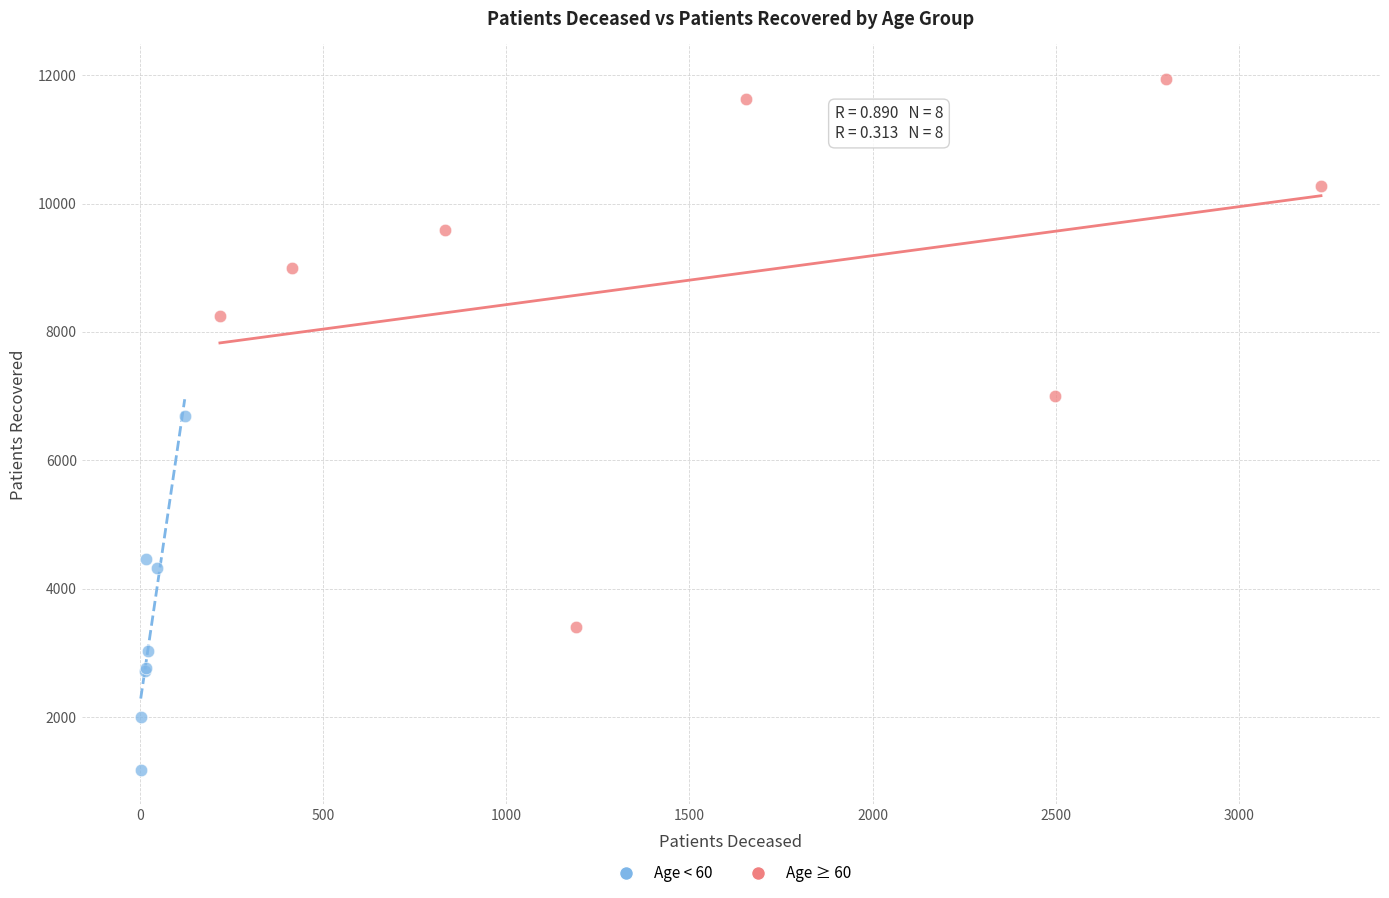

Which series has the widest spread of Y values?

Age ≥ 60